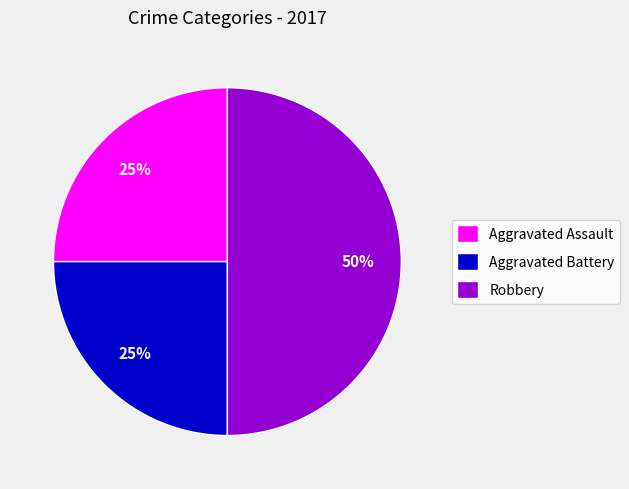

To the nearest percent, what is the difference between the Robbery and Aggravated Battery slice percentages?

25%